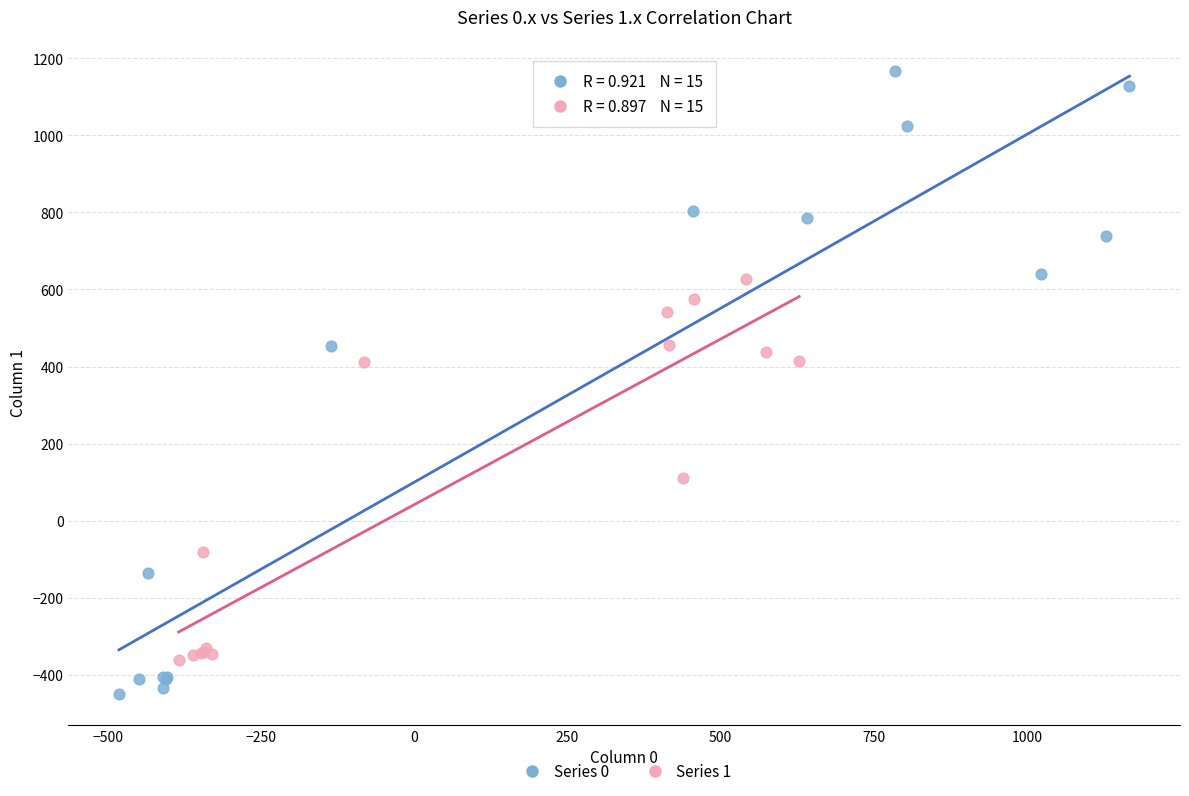

Which series contains the lowest Y value?

Series 0